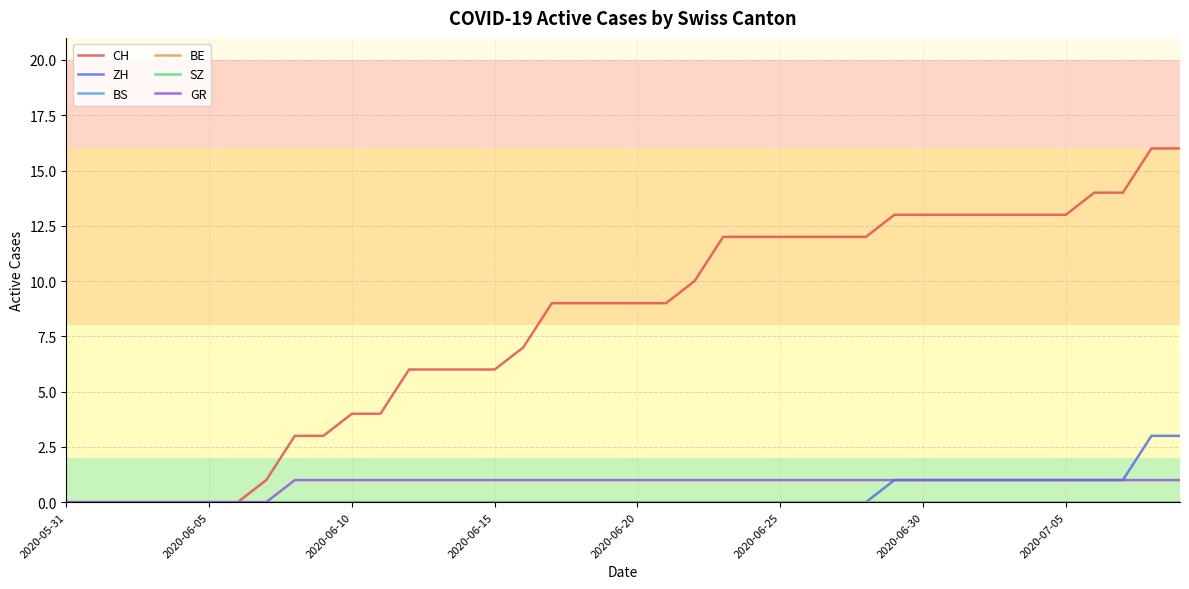

Does the chart display data point markers on the line(s)?

No